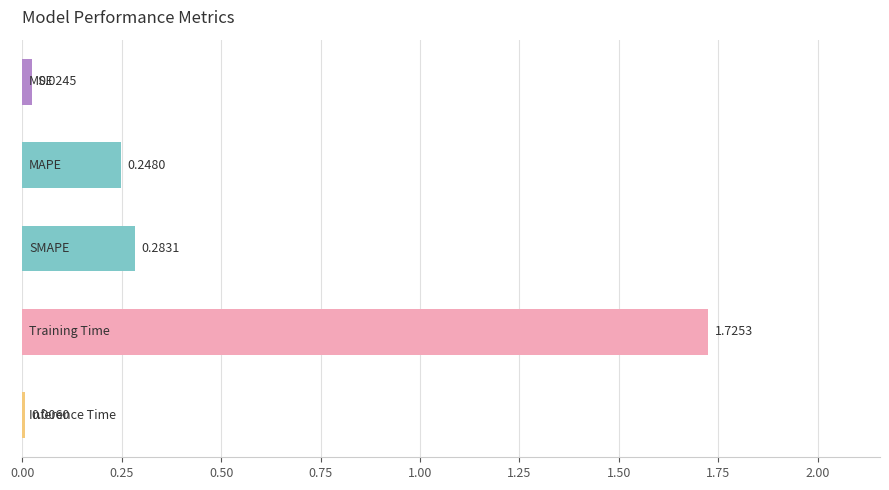

What is the sum of all values?

2.3